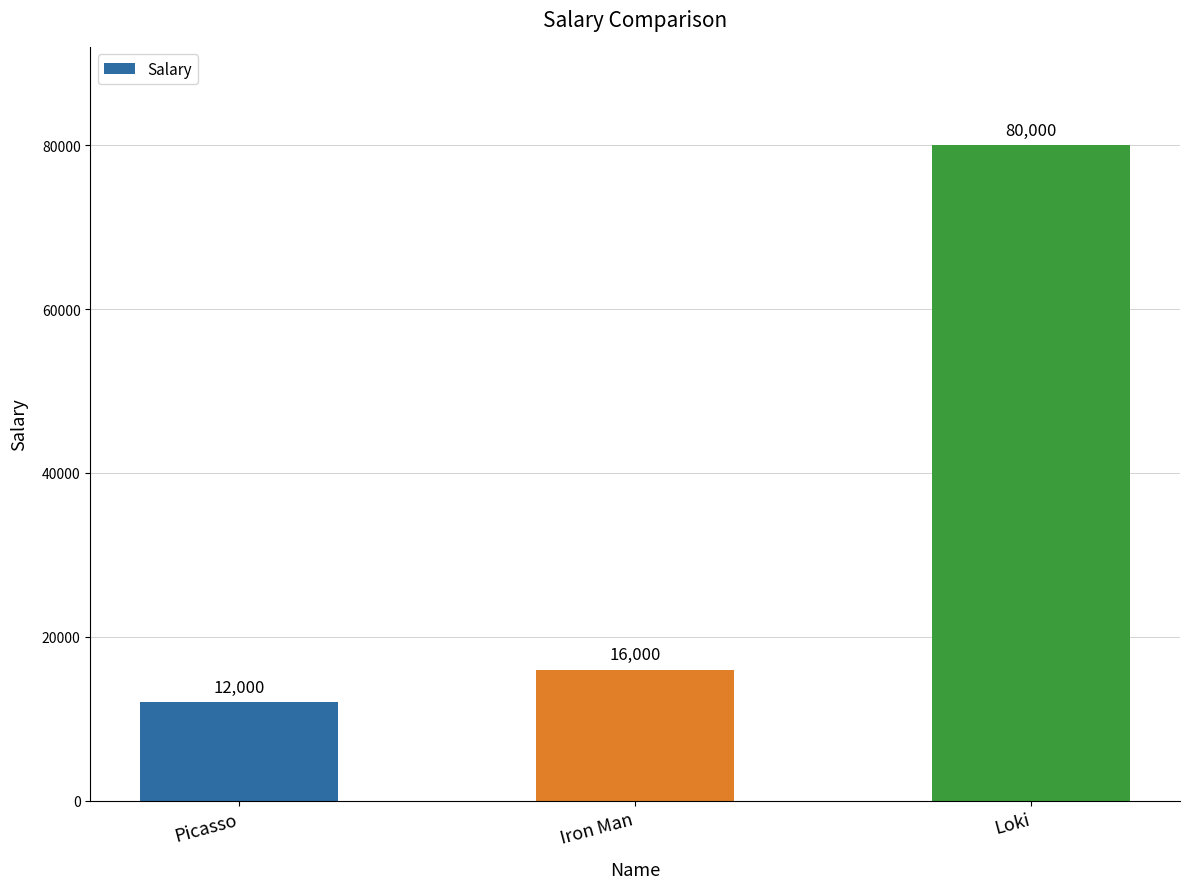

Which category has the lowest value across all series?

Picasso